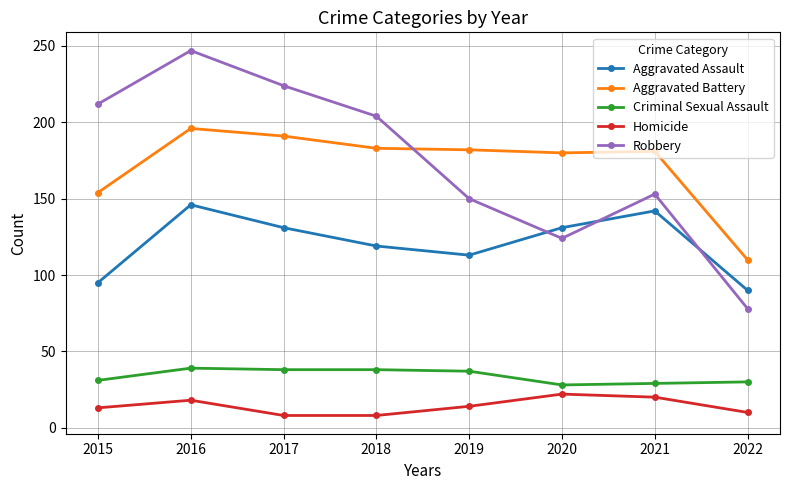

Count the number of categories in the chart.

8